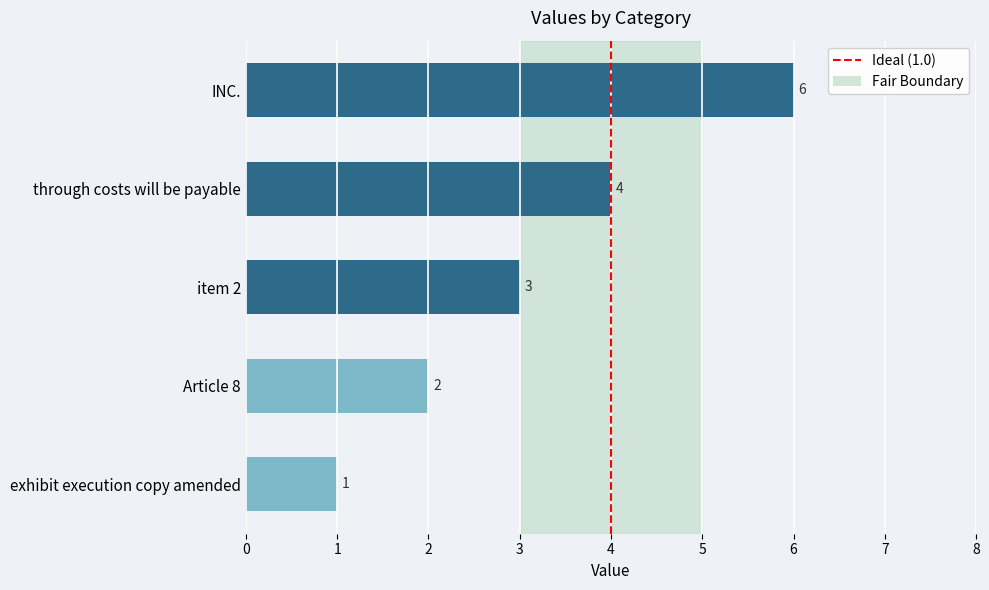

Where is the data nearest to the value 3?

item 2